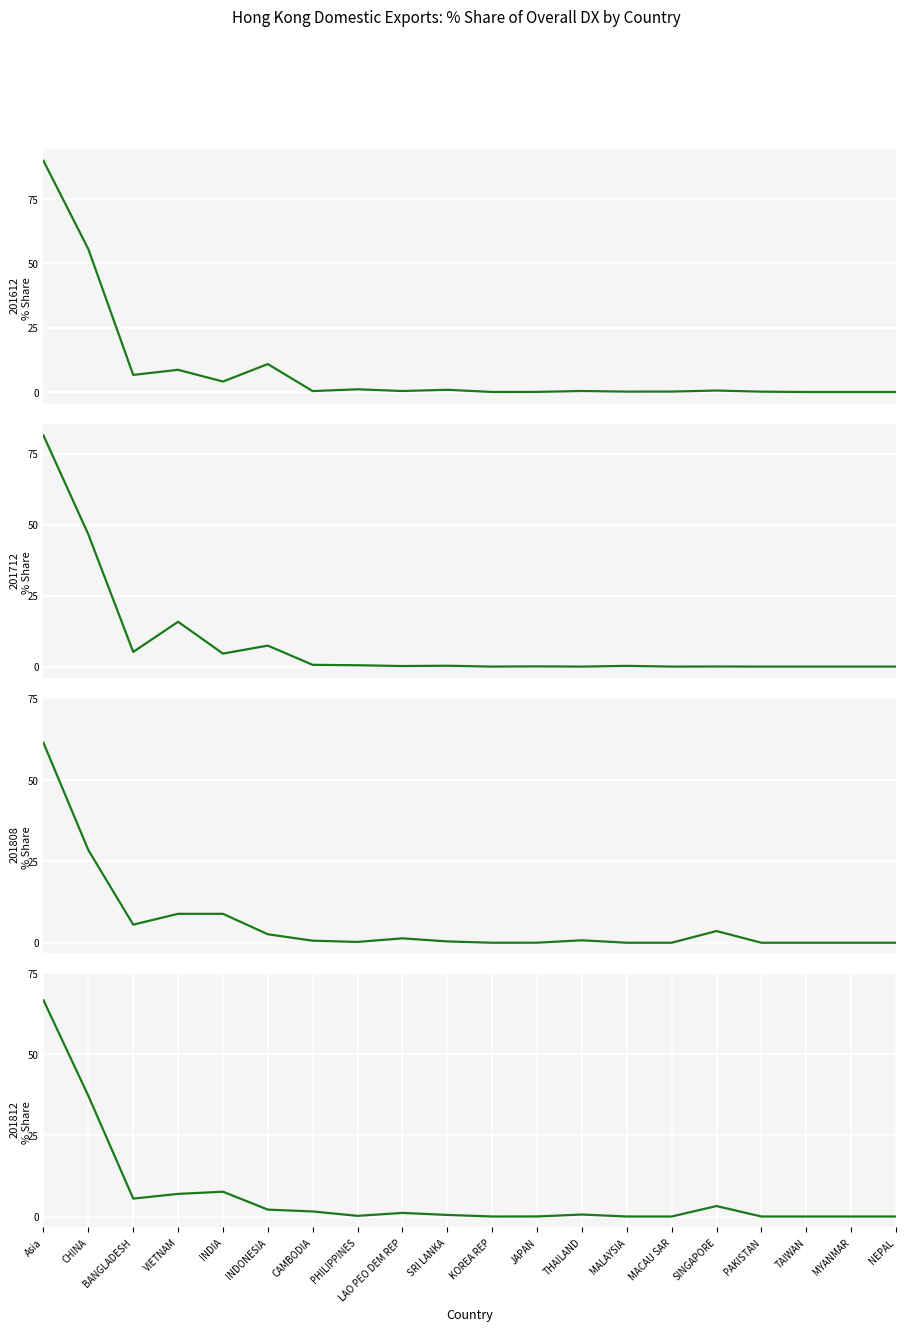

What is the sum of the 201812_% Share values at MACAU SAR and INDONESIA?

2.1